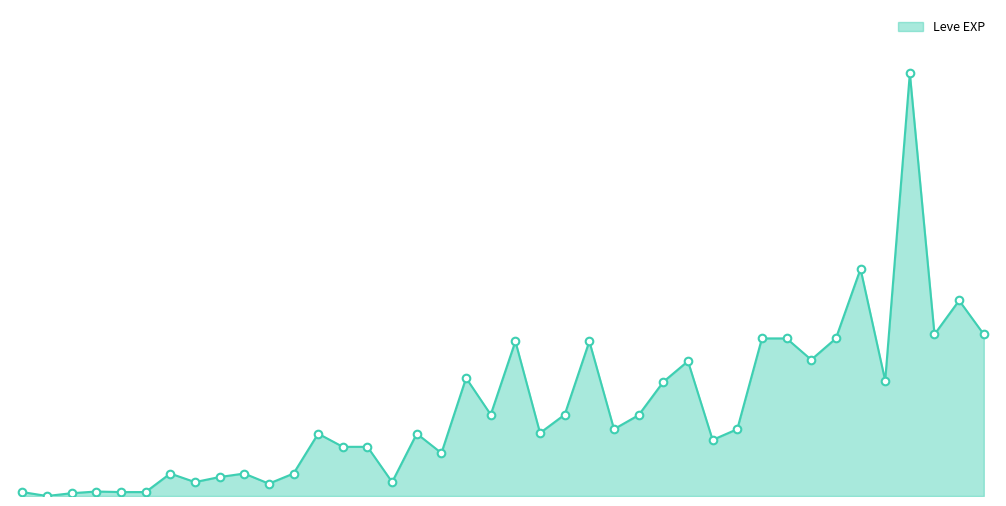

Does the chart have visible grid lines?

No